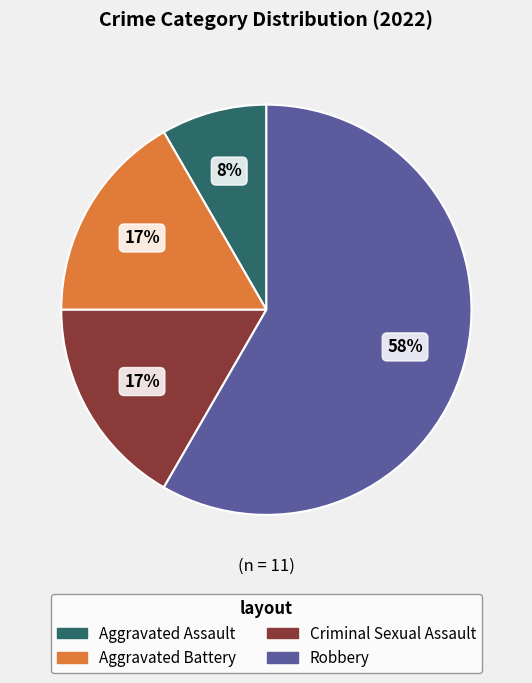

True or false: Criminal Sexual Assault accounts for 23% of the total.

False